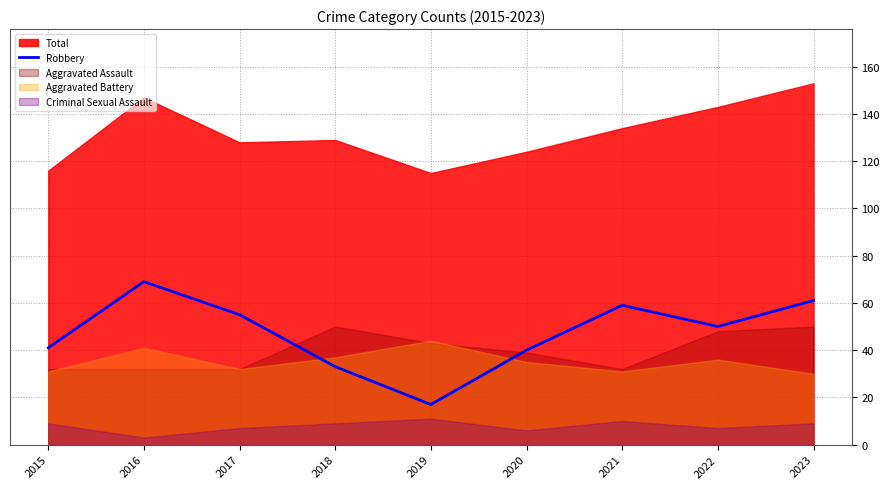

What is the highest value of the Robbery series?

69